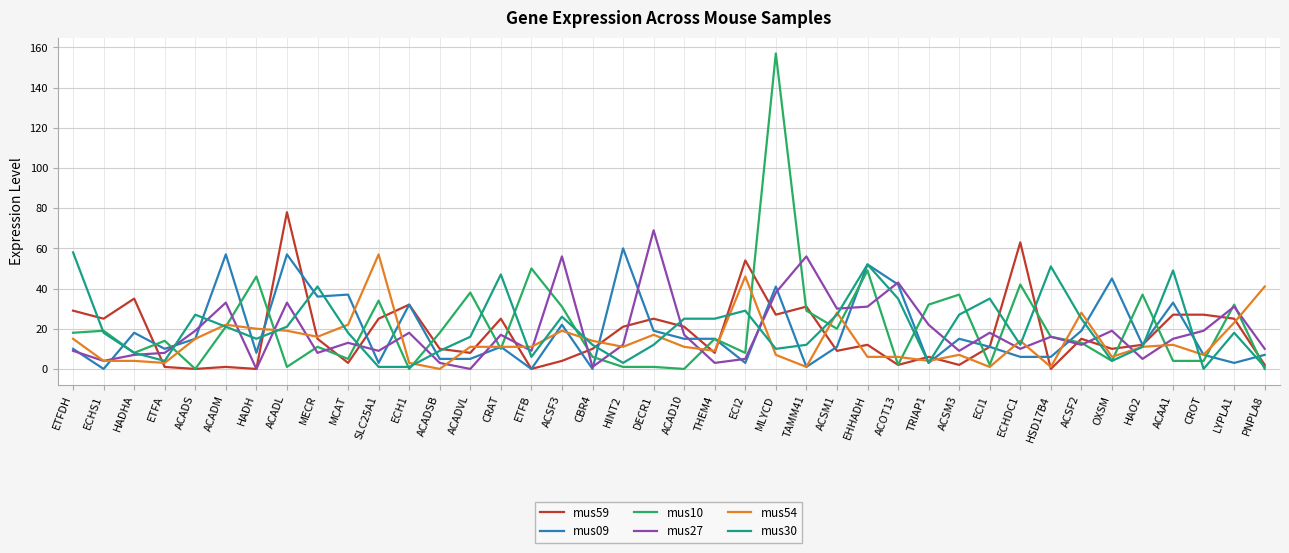

Which series has the widest spread of values?

mus10